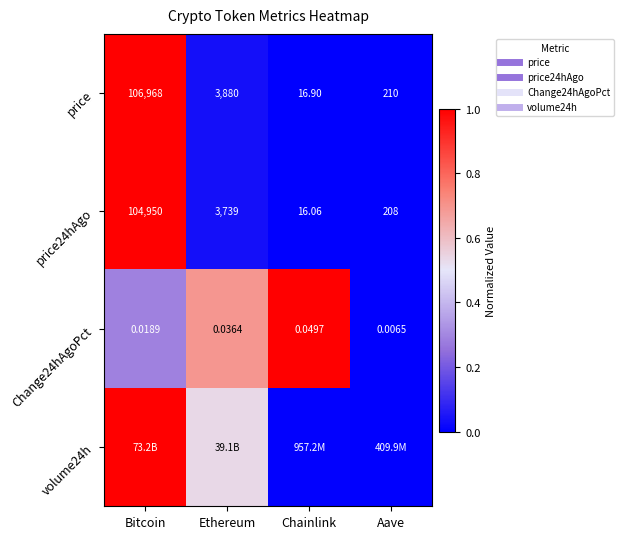

How many Change24hAgoPct values are between 0 and 1?

4